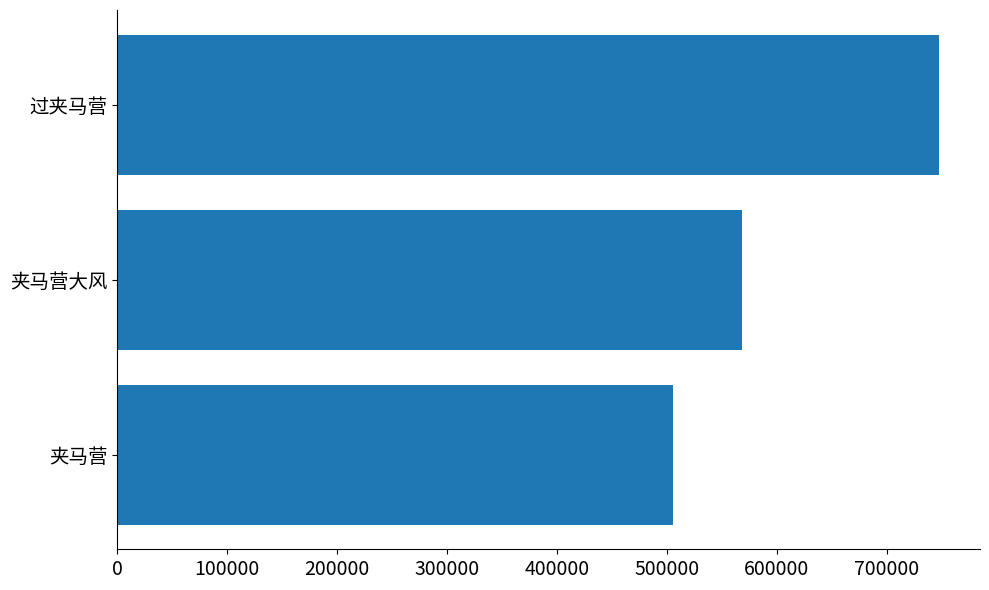

True or false: the data shows 505236 at 夹马营.

True